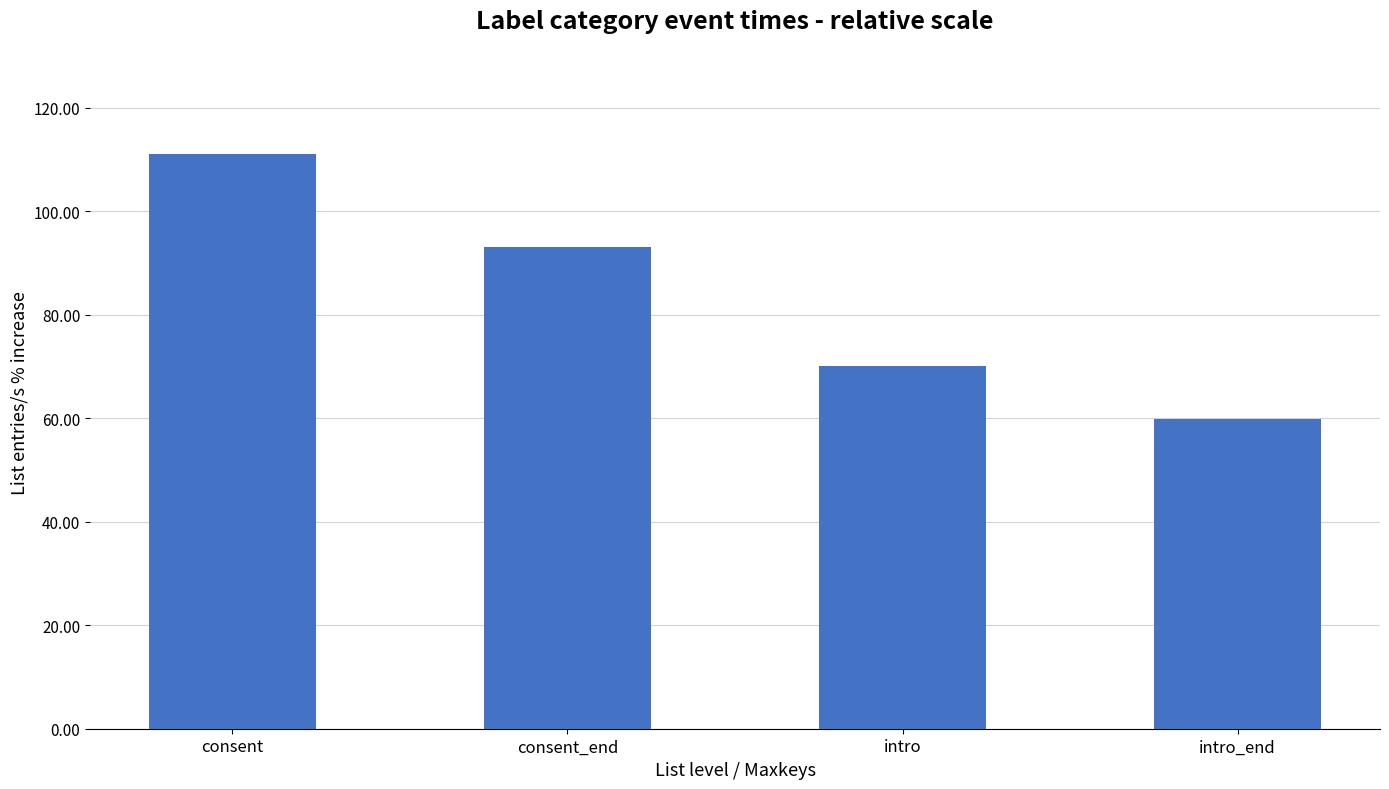

Does the chart contain any negative values?

No